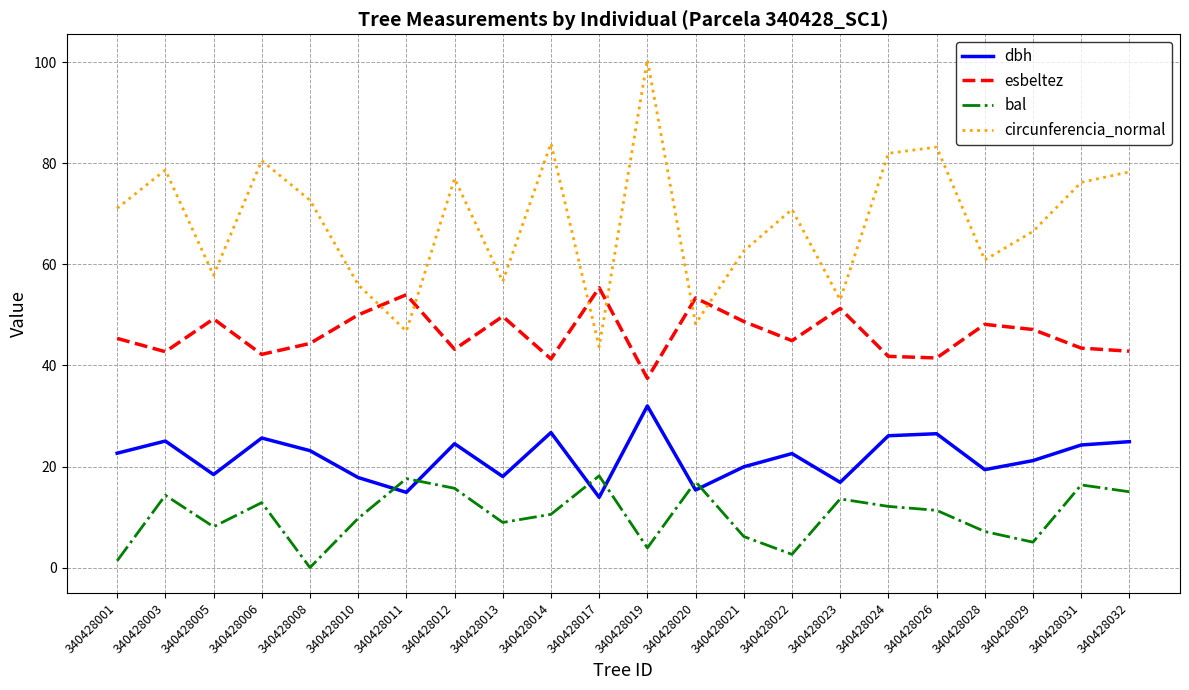

List the series in order of their peak value, lowest first.

bal, dbh, esbeltez, circunferencia_normal